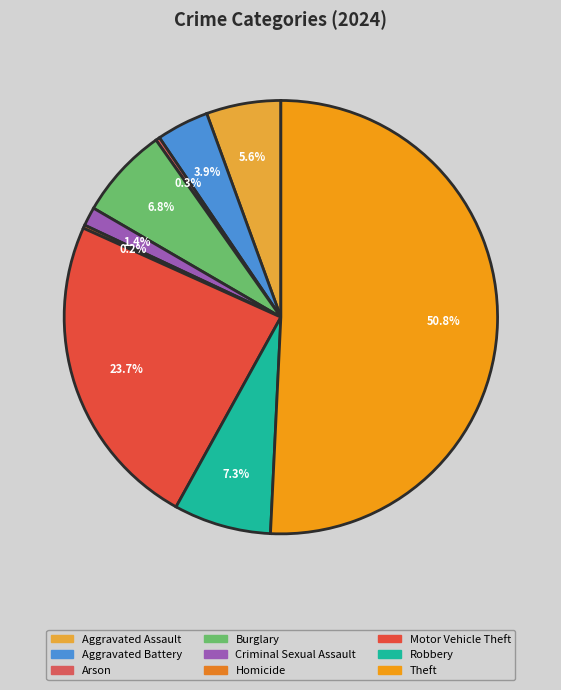

To the nearest percent, what is the average slice percentage?

11%